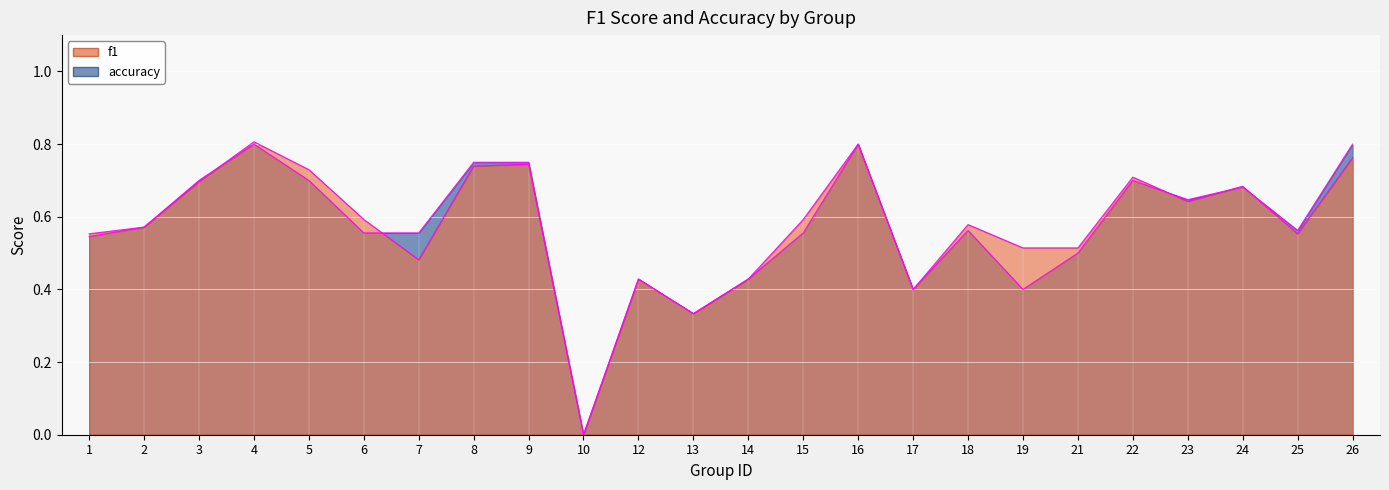

How many values in accuracy are above zero?

23